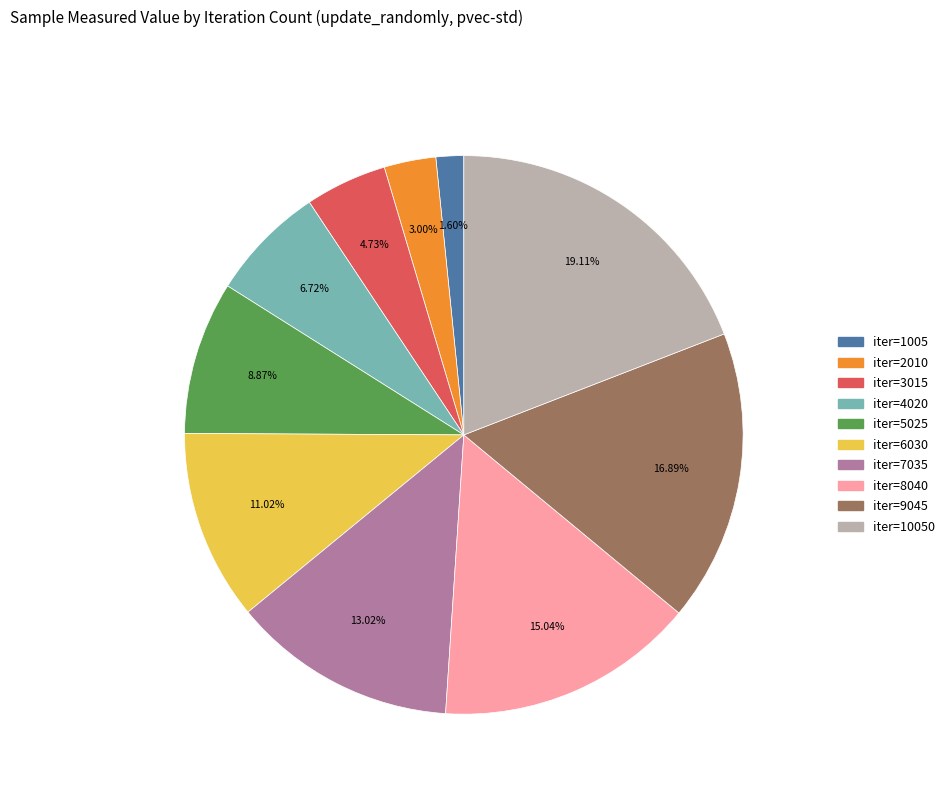

Is there a majority slice in this chart?

No